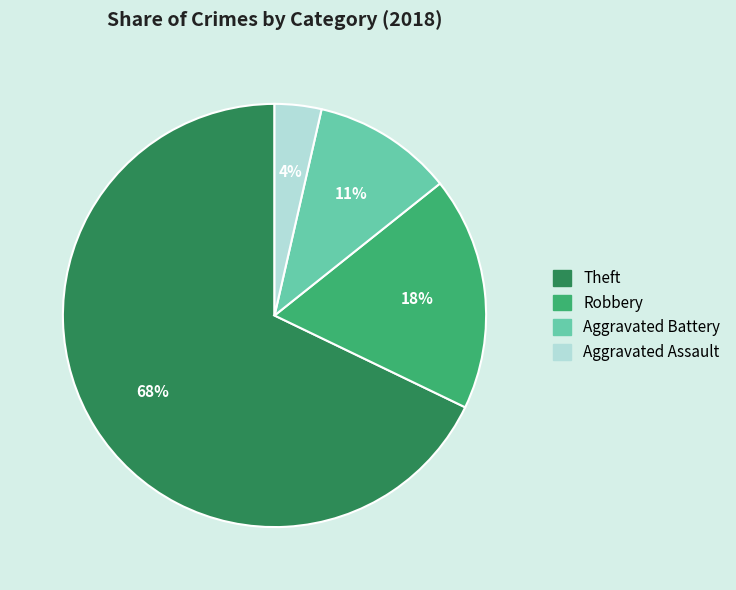

To the nearest percent, what is the difference between the Aggravated Assault and Aggravated Battery slice percentages?

7%